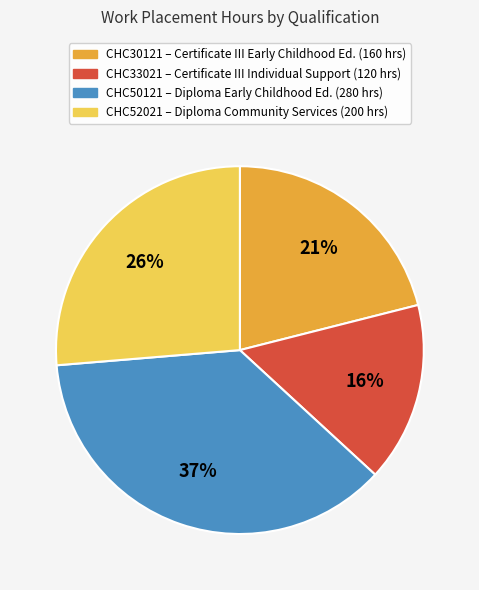

Is there any slice that represents more than half of the pie?

No